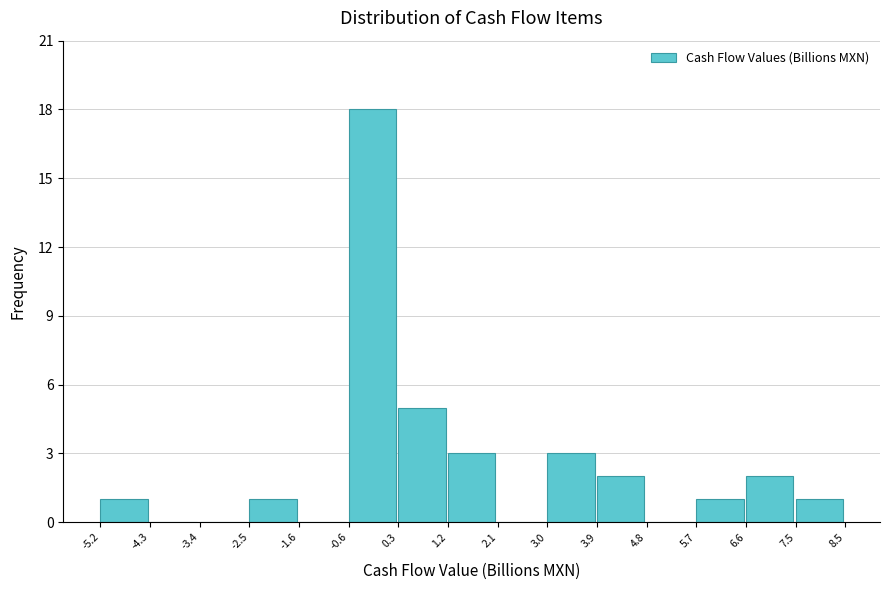

Reading left to right, list every bar in this chart as the range it spans on the x-axis followed by its height. The values are not printed on the chart, so give them approximately, as read against the axis.

-5.2 to -4.3: 1
-4.3 to -3.4: 0
-3.4 to -2.5: 0
-2.5 to -1.6: 1
-1.6 to -0.6: 0
-0.6 to 0.3: 18
0.3 to 1.2: 5
1.2 to 2.1: 3
2.1 to 3.0: 0
3.0 to 3.9: 3
3.9 to 4.8: 2
4.8 to 5.7: 0
5.7 to 6.6: 1
6.6 to 7.5: 2
7.5 to 8.5: 1